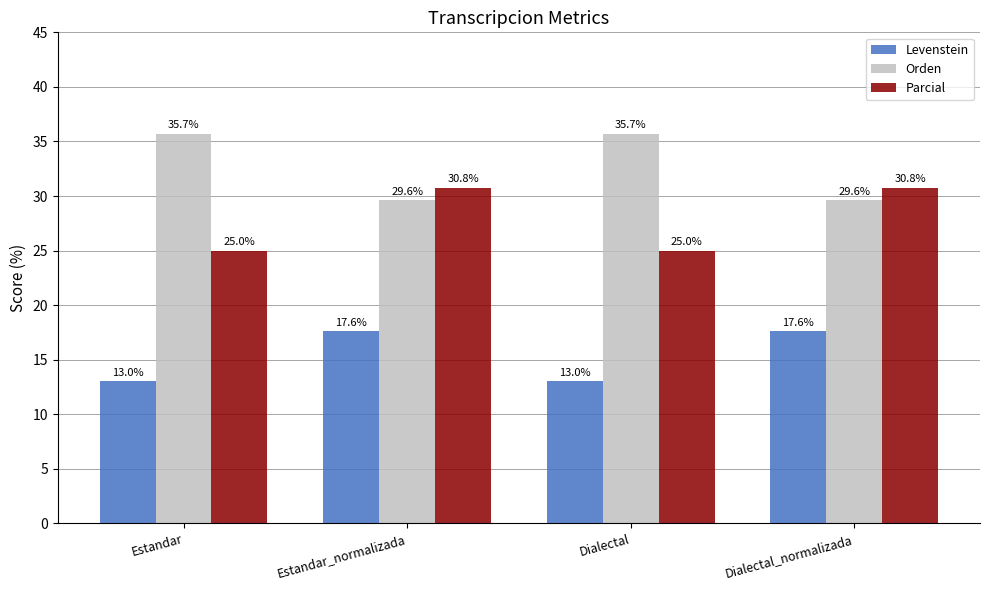

How many bars are there in each group?

3